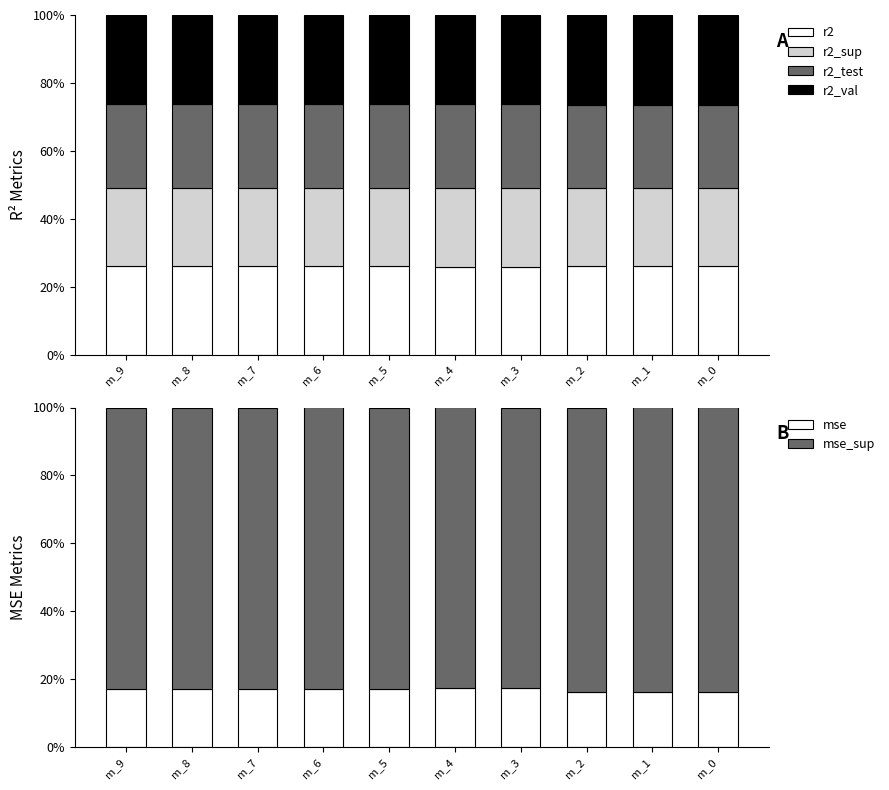

Reading left to right, extract all data points from this chart.

r2: m_9=0.3	m_8=0.3	m_7=0.3	m_6=0.3	m_5=0.3	m_4=0.3	m_3=0.3	m_2=0.3	m_1=0.3	m_0=0.3
r2_sup: m_9=0.2	m_8=0.2	m_7=0.2	m_6=0.2	m_5=0.2	m_4=0.2	m_3=0.2	m_2=0.2	m_1=0.2	m_0=0.2
r2_test: m_9=0.2	m_8=0.2	m_7=0.2	m_6=0.2	m_5=0.2	m_4=0.2	m_3=0.2	m_2=0.2	m_1=0.2	m_0=0.2
r2_val: m_9=0.3	m_8=0.3	m_7=0.3	m_6=0.3	m_5=0.3	m_4=0.3	m_3=0.3	m_2=0.3	m_1=0.3	m_0=0.3
mse: m_9=0.2	m_8=0.2	m_7=0.2	m_6=0.2	m_5=0.2	m_4=0.2	m_3=0.2	m_2=0.2	m_1=0.2	m_0=0.2
mse_sup: m_9=0.8	m_8=0.8	m_7=0.8	m_6=0.8	m_5=0.8	m_4=0.8	m_3=0.8	m_2=0.8	m_1=0.8	m_0=0.8